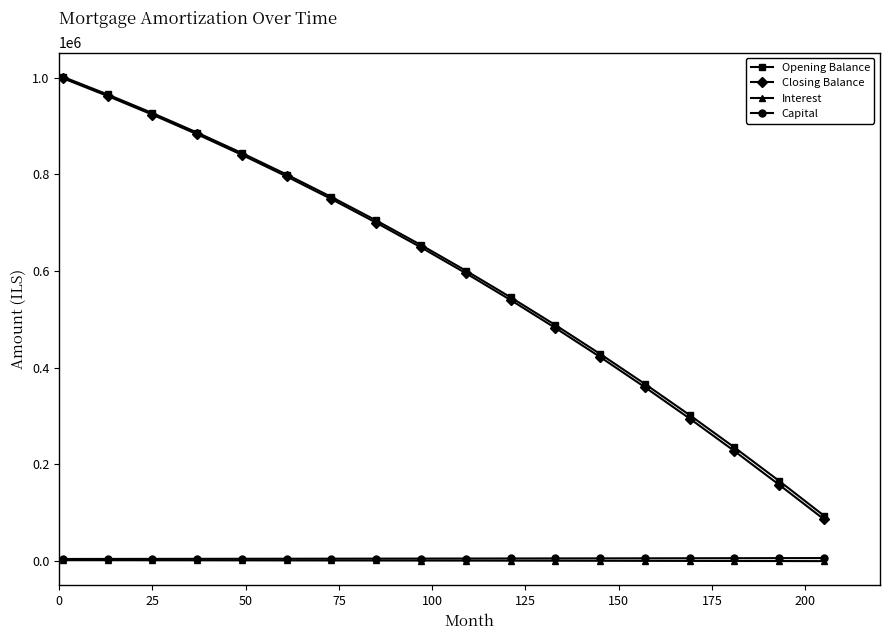

Does the chart display data point markers on the line(s)?

Yes